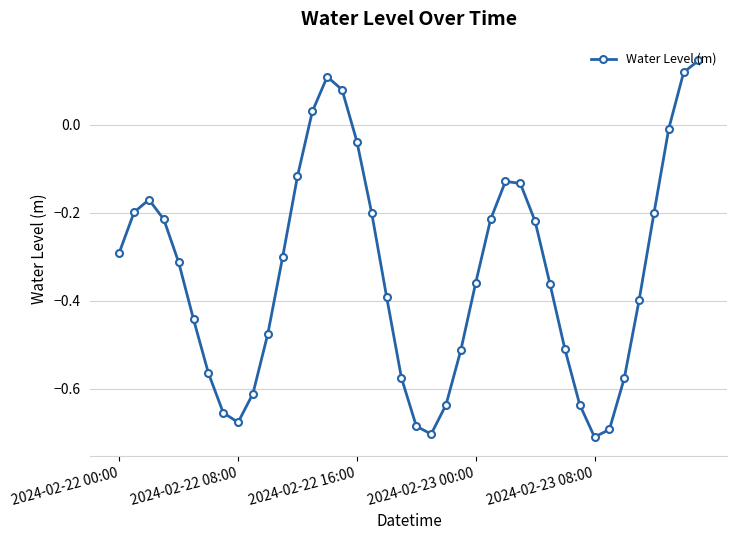

What is the difference between the maximum and second lowest values?

0.8